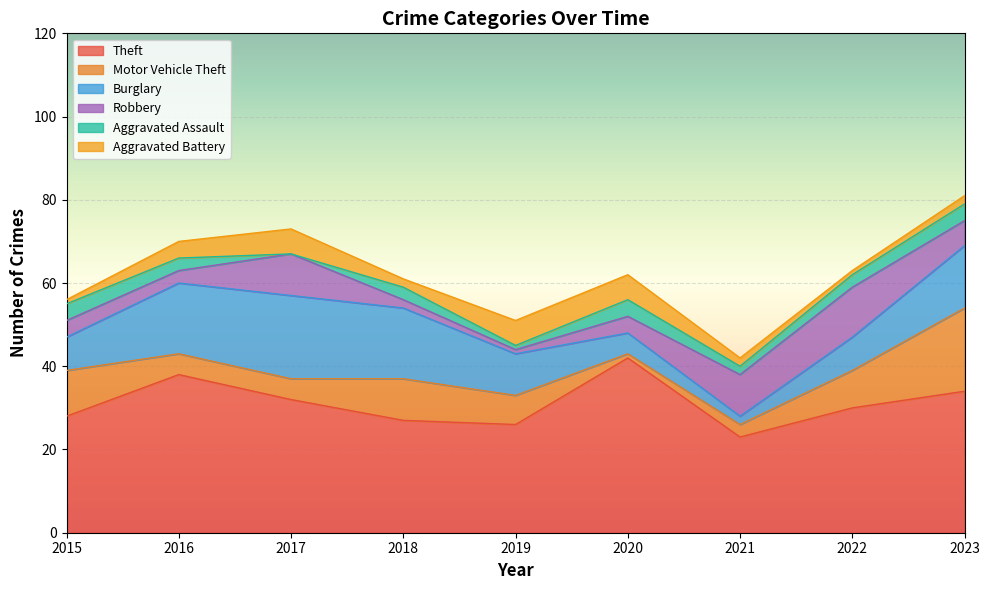

At which category is the sum across all series the highest?

2023